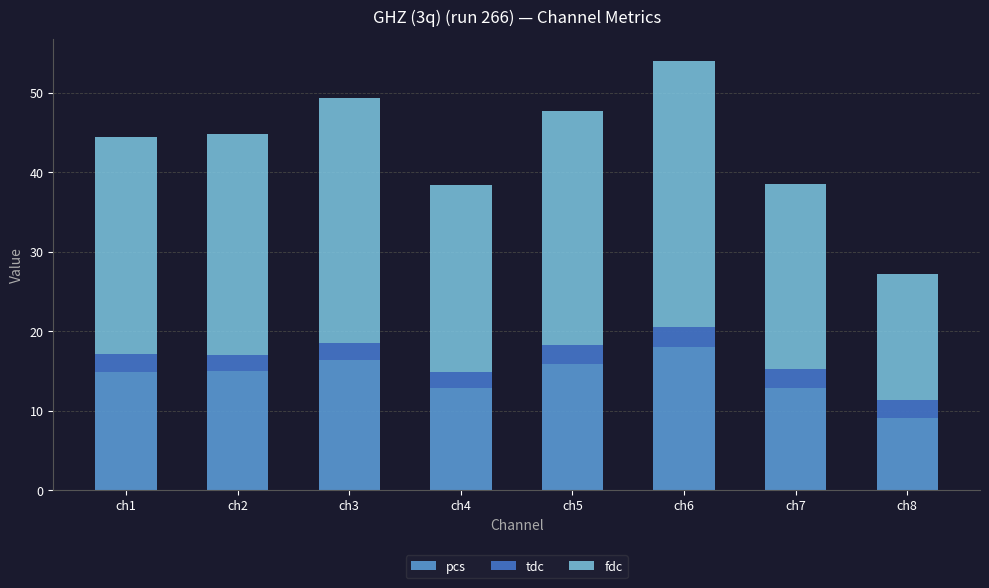

What is the total value across all series at ch3?

49.3